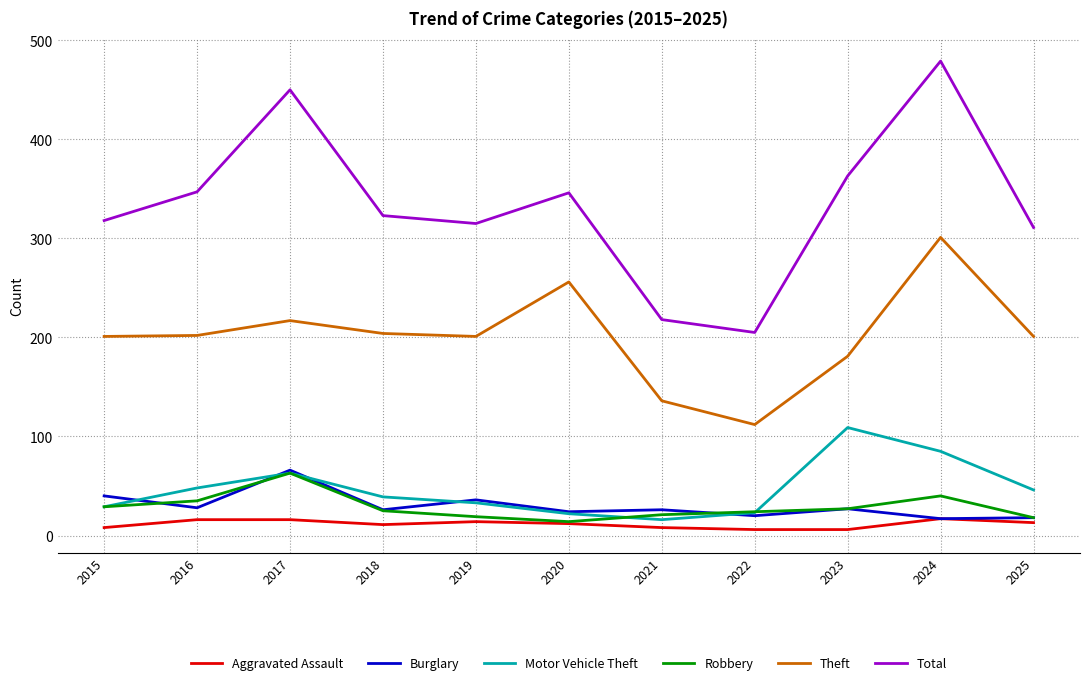

Which series has the largest total across all categories?

Total